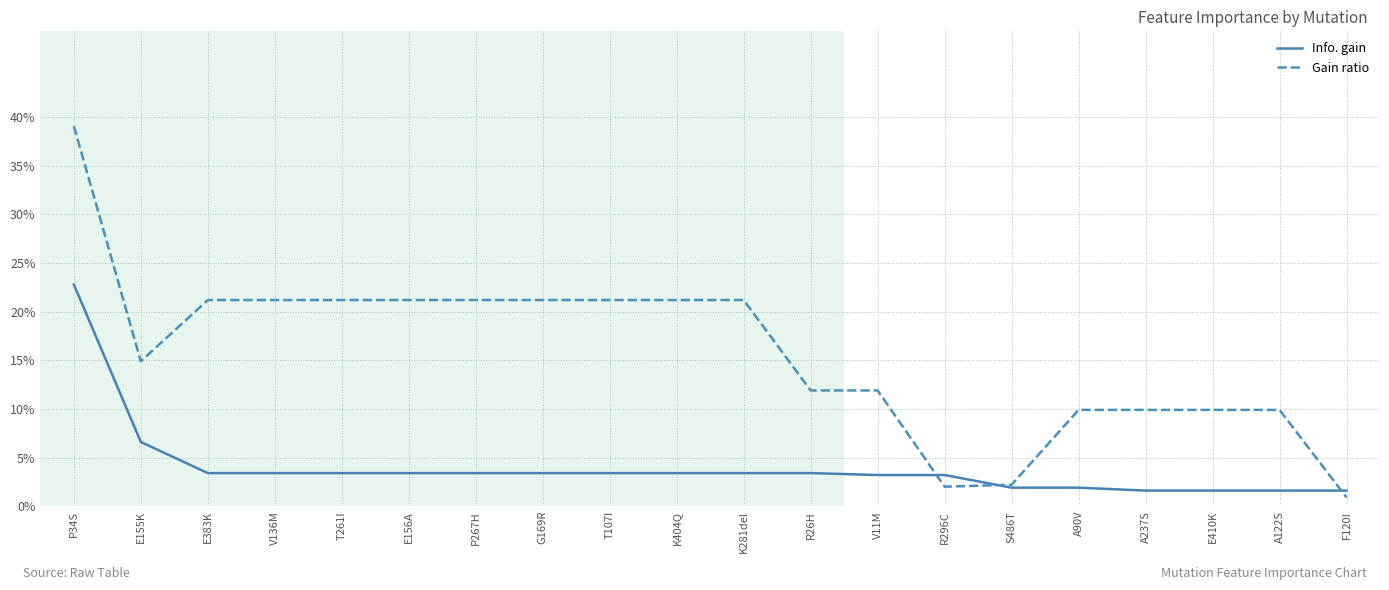

What are all the series names shown in the legend?

Info. gain, Gain ratio